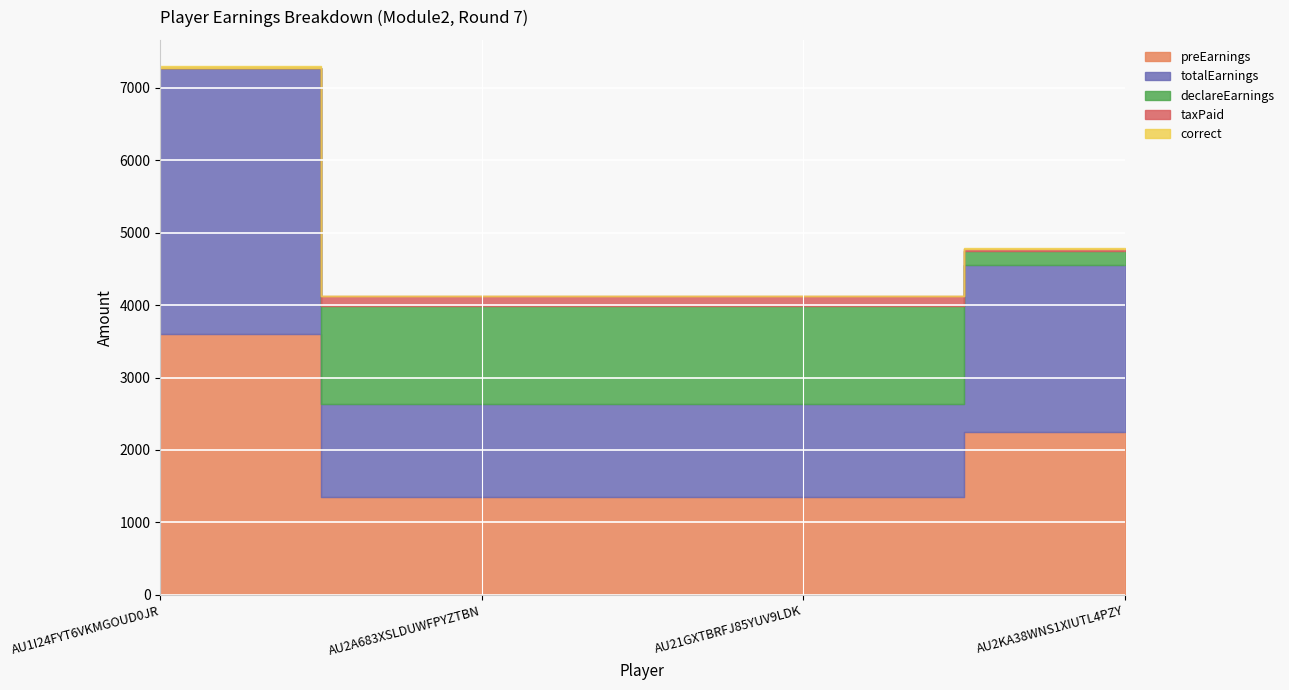

How many categories are shown in the chart?

4